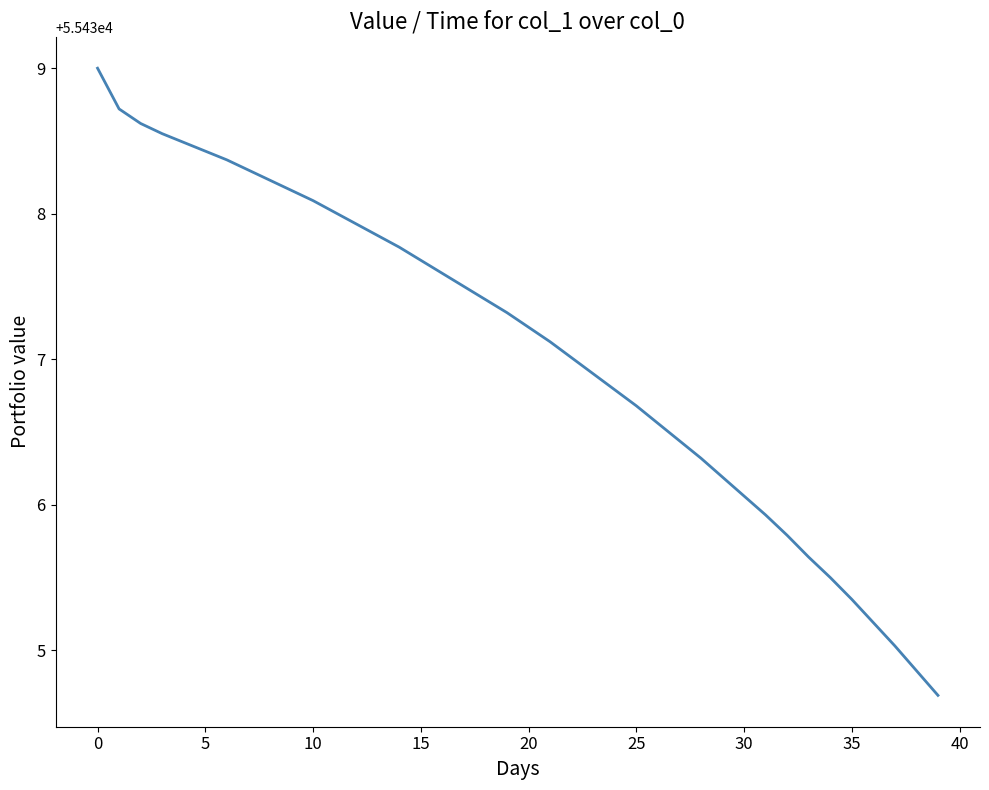

What is the maximum value shown in the chart?

55439.0